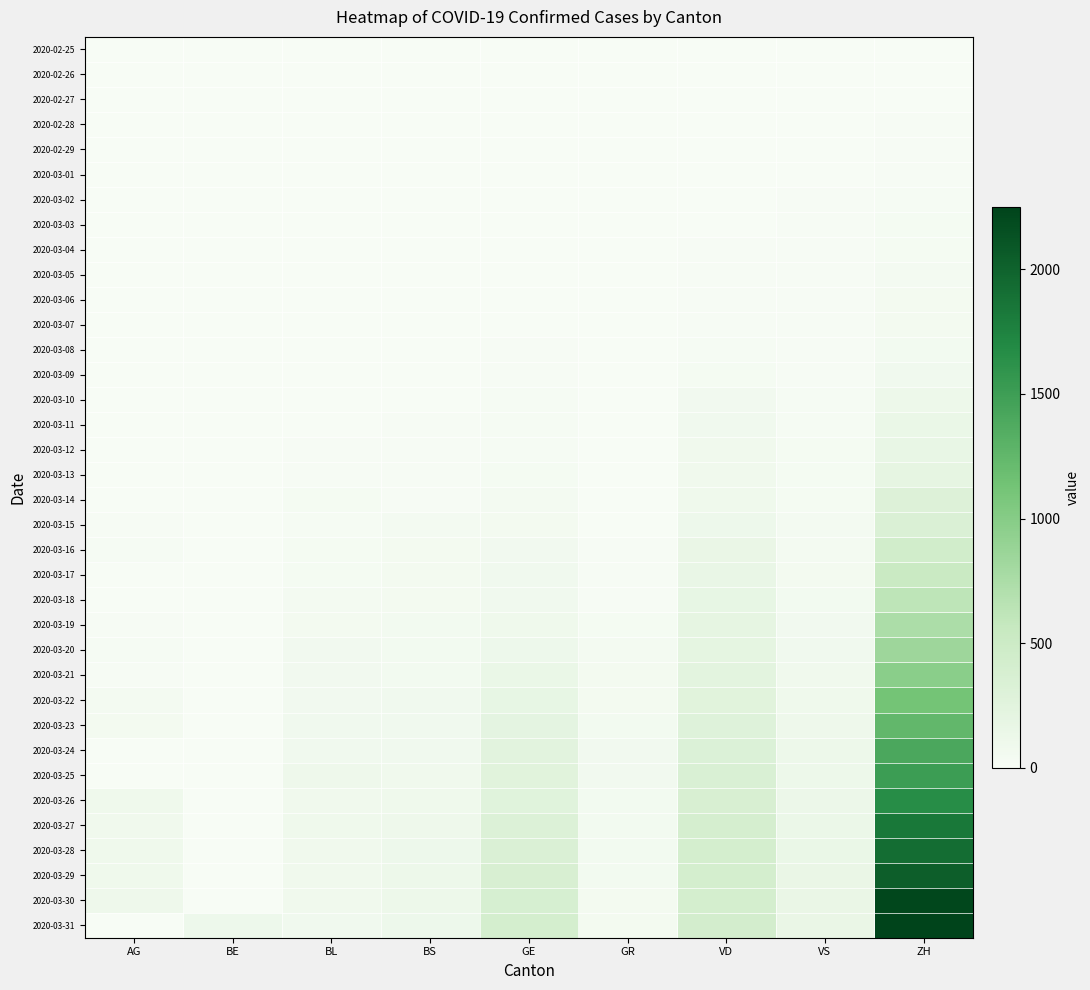

What is the spread (max minus min) of values at VD?

420